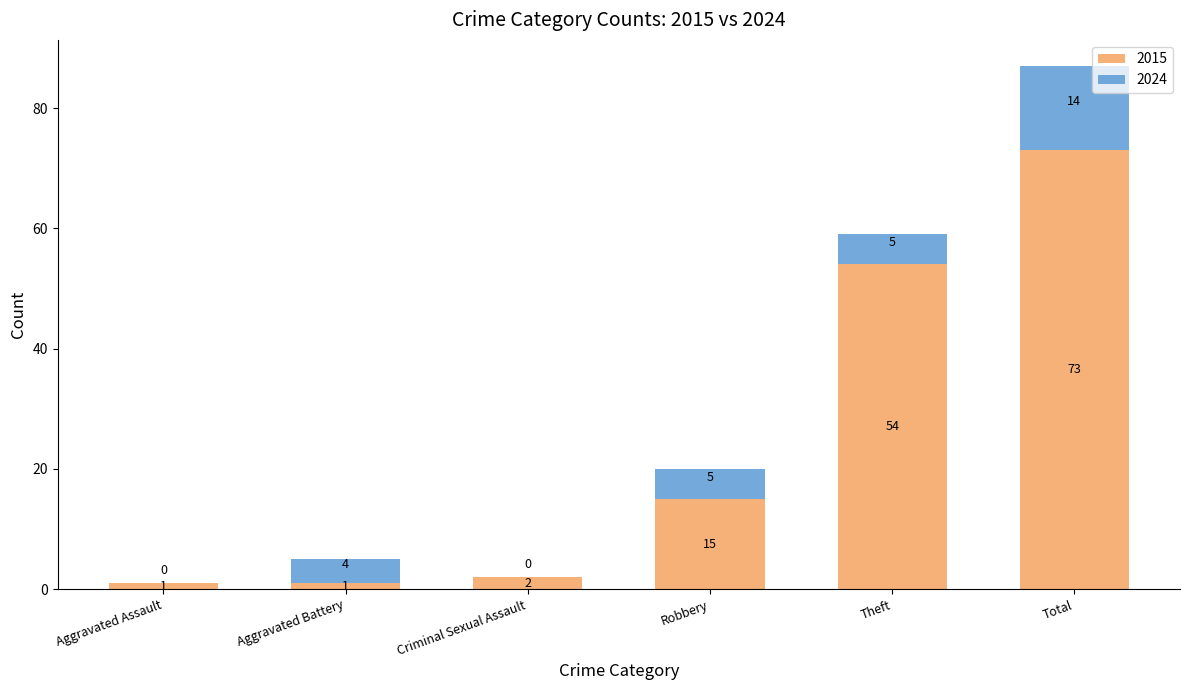

Count the number of data series in this chart.

2